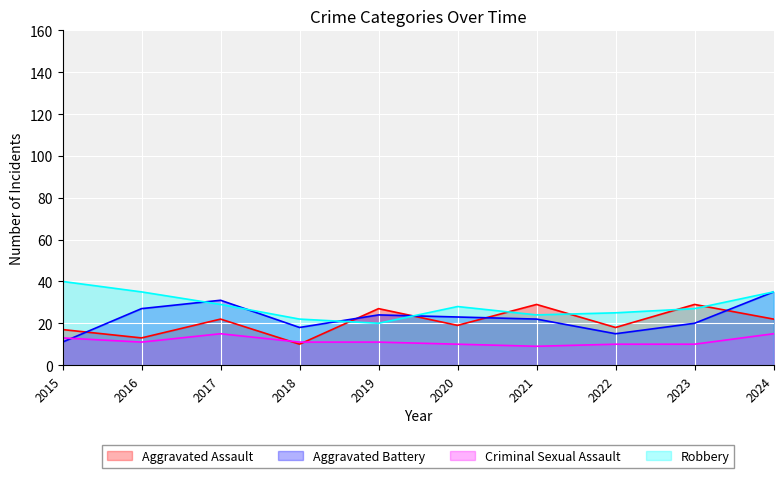

True or false: Aggravated Battery has more than 2 interior local peaks.

False